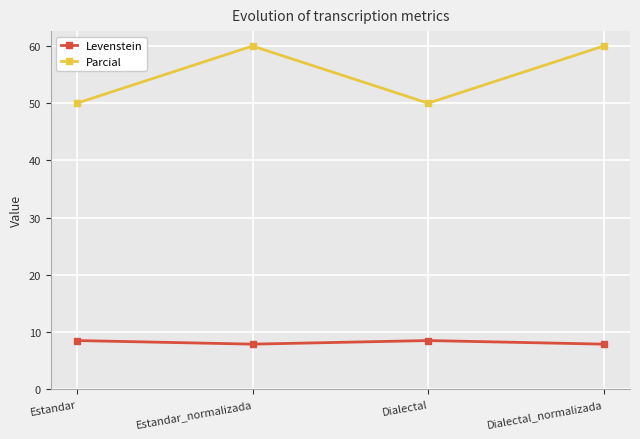

What is the average value of the Parcial series?

55.0